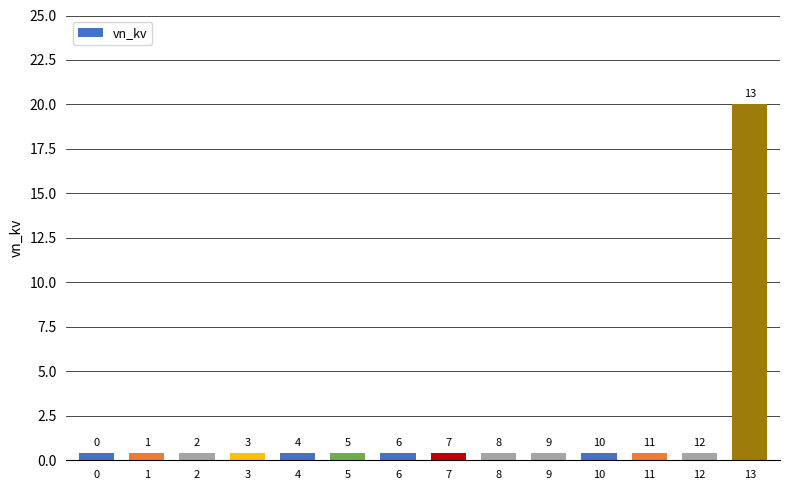

Does the chart contain any negative values?

No